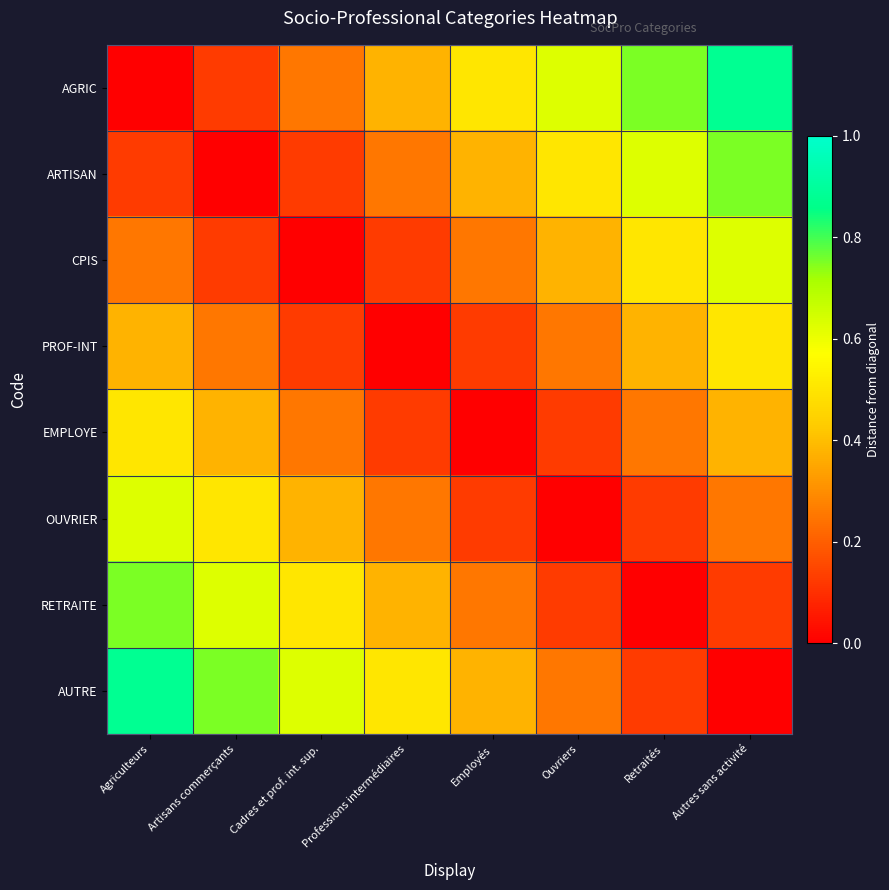

At how many categories does at least one series exceed 0?

8